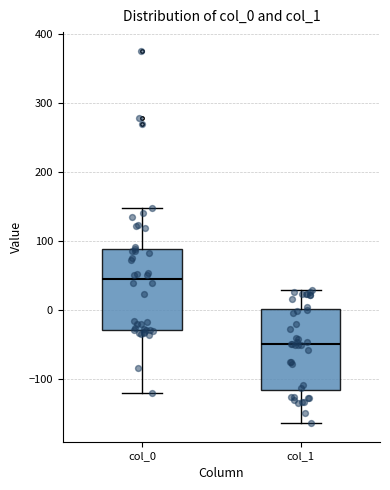

Reading left to right, read every box against the y-axis: the position of its median line, the range the box covers, and the ends of its whiskers. The values are not printed on the chart, so give them approximately, as read against the axis.

col_0: median 40, box -30 to 90, whiskers -120 to 150
col_1: median -50, box -120 to 0, whiskers -160 to 30